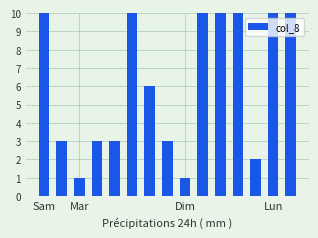

What is the difference between the maximum and minimum values?

22